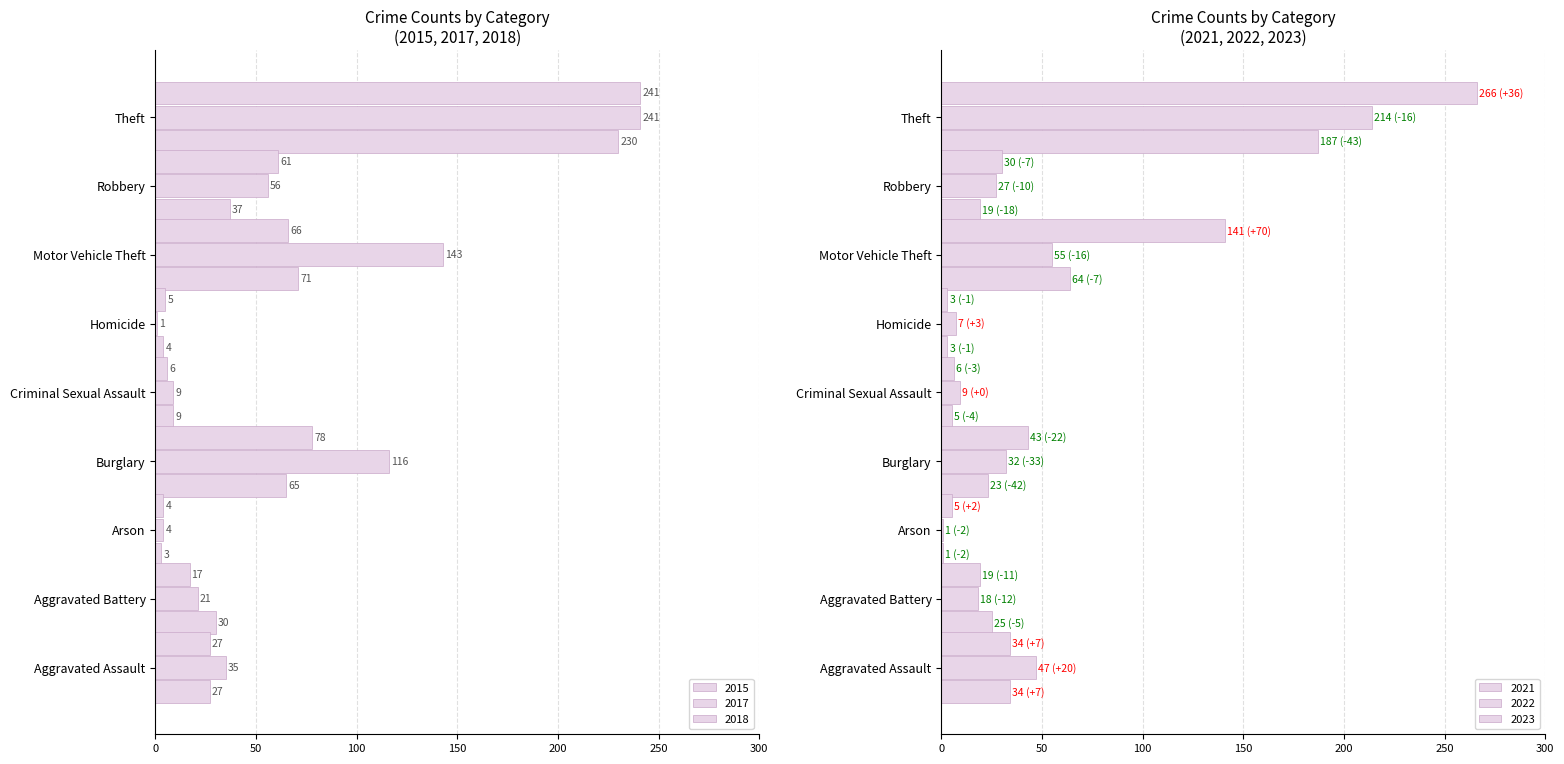

What is the label of the 3rd bar from the left?

Arson